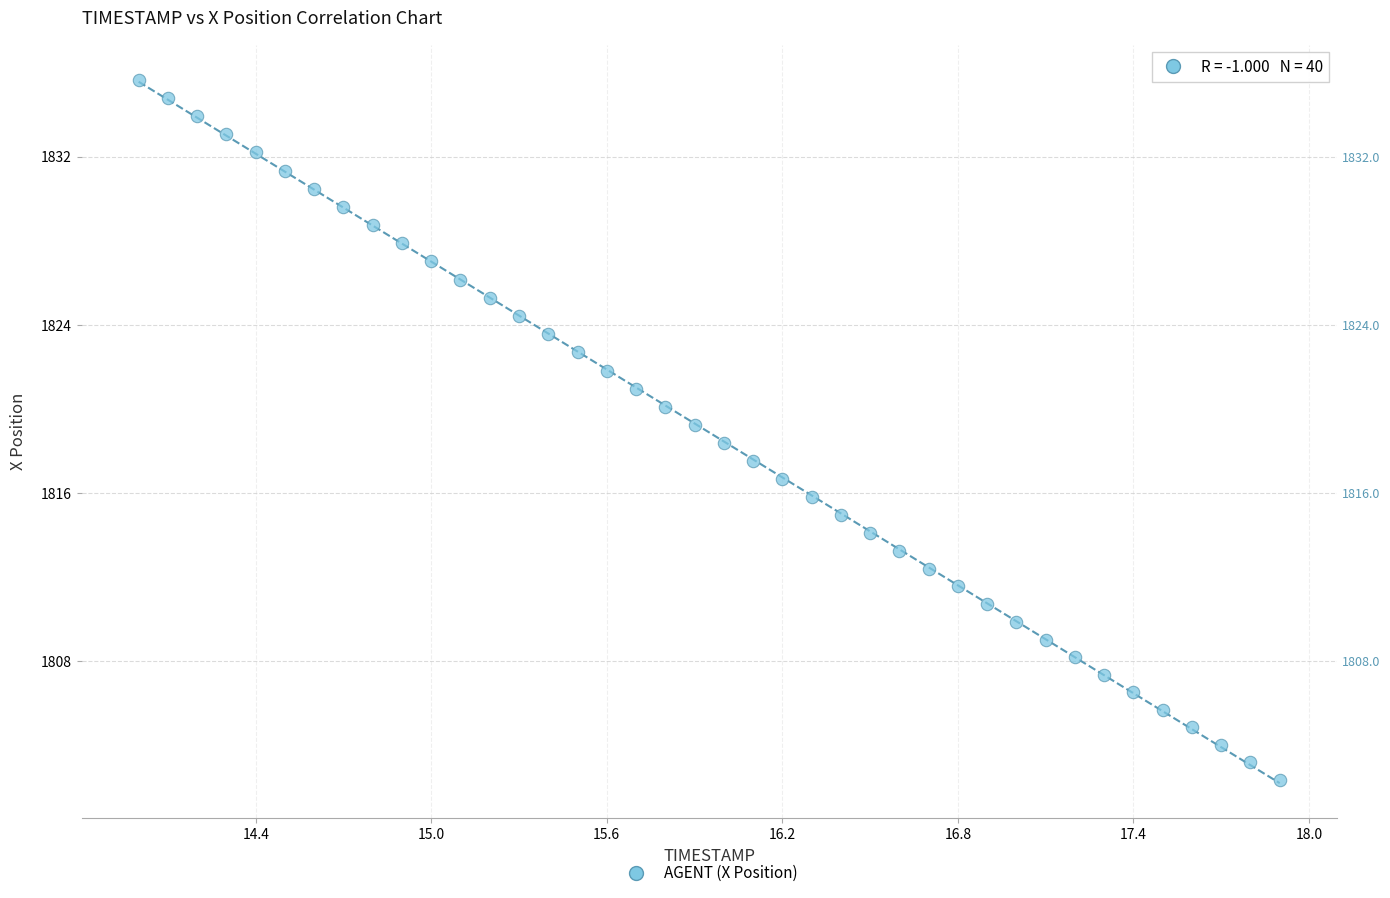

What is the range of X values (max minus min)?

3.9